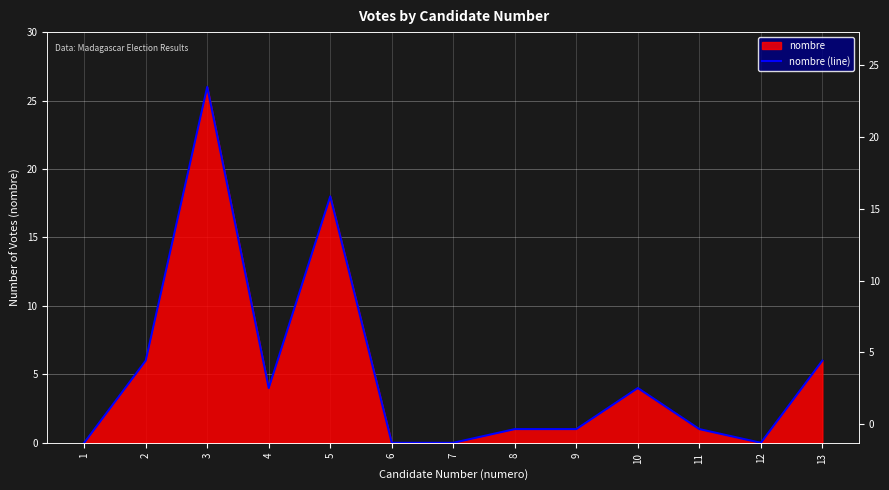

Reading left to right, list all the values displayed in this chart.

1=0	2=6	3=26	4=4	5=18	6=0	7=0	8=1	9=1	10=4	11=1	12=0	13=6